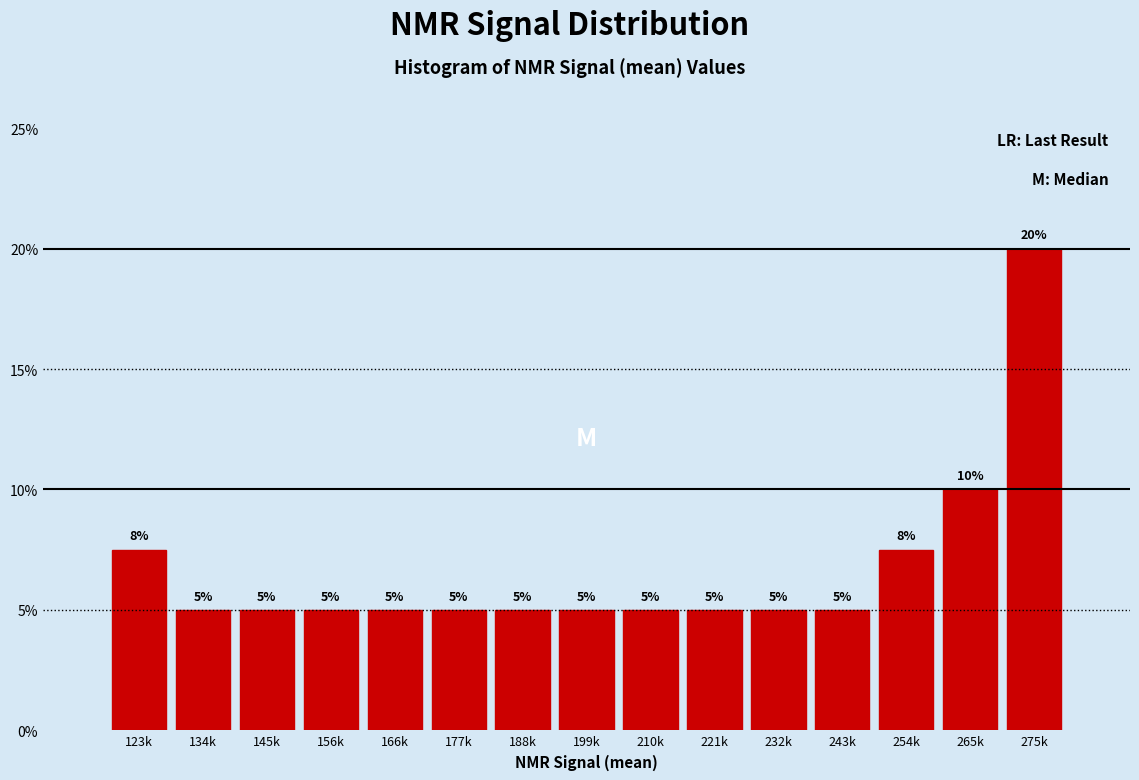

What is the label of the 12th bar from the left?

243k